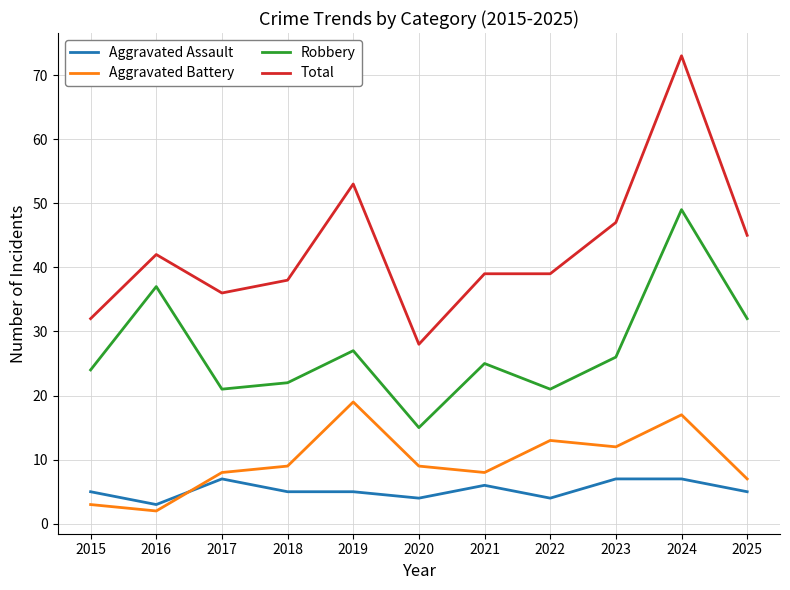

True or false: Robbery and Aggravated Battery cross at least once.

False